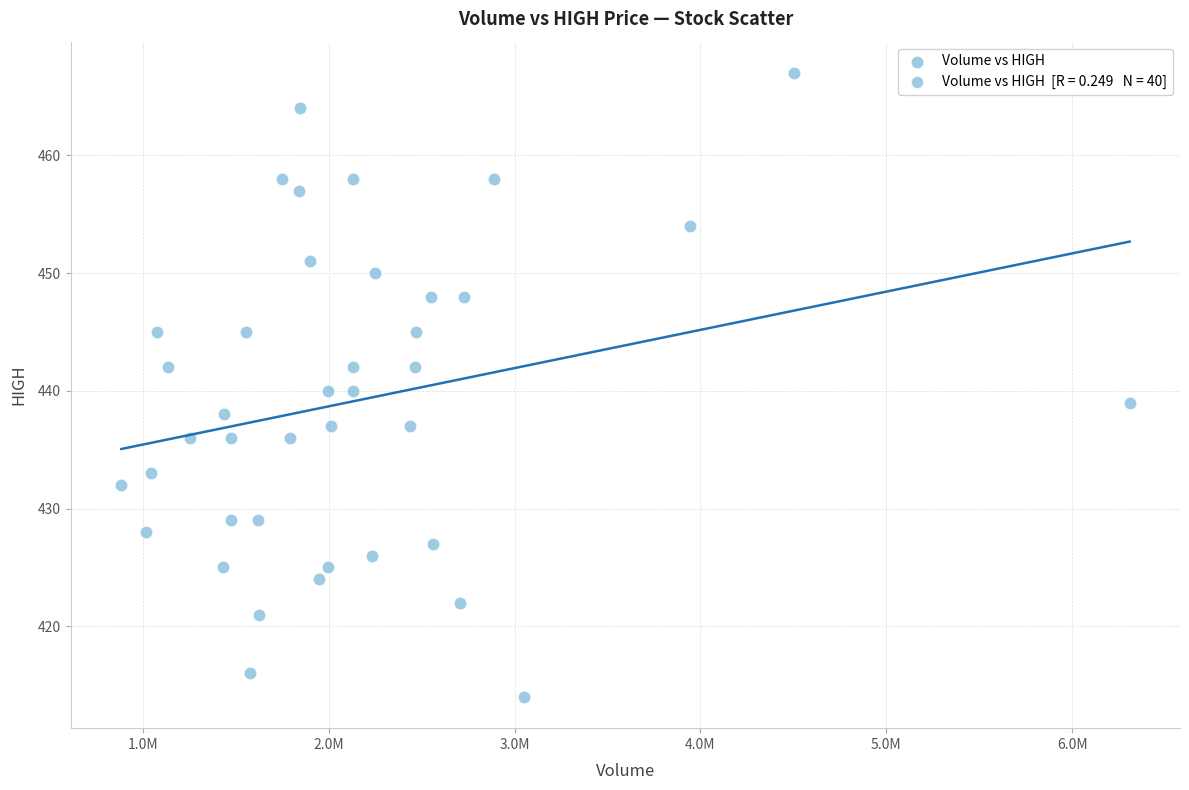

What is the range of Y values (max minus min)?

53